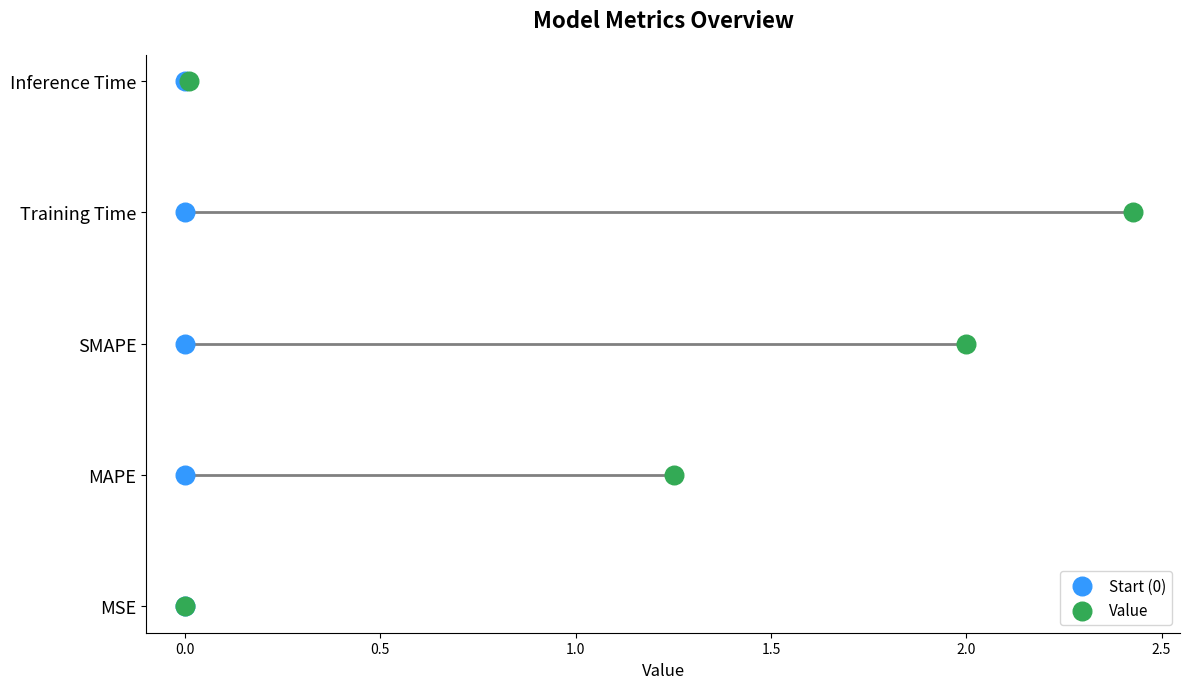

Is the value of Value at 1.5 greater than the value of Start (0) at 1.0?

Yes